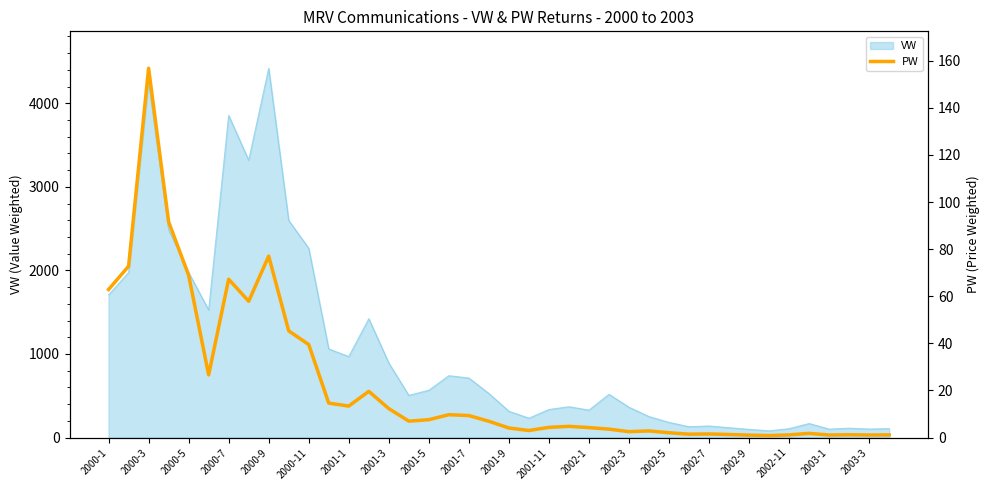

The value of VW at 2002-11 is 106.7. True or false?

True